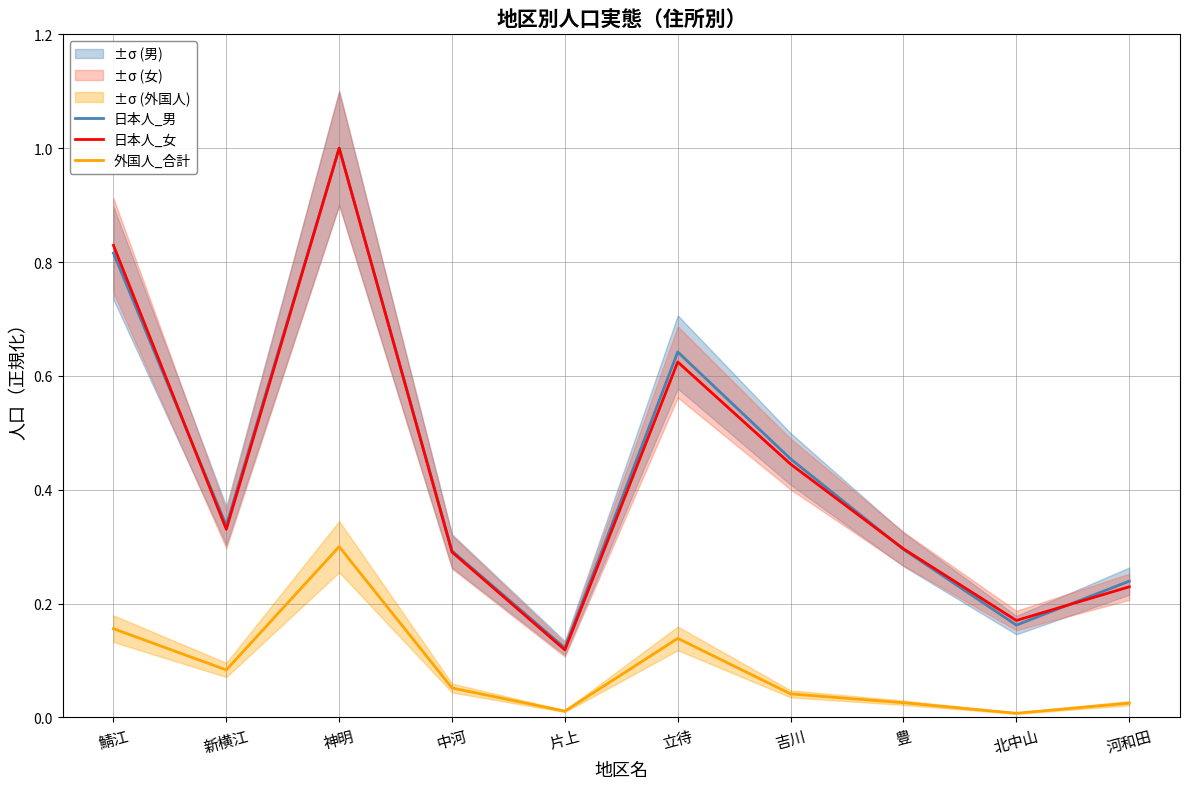

What is the label of the 6th point from the right?

片上